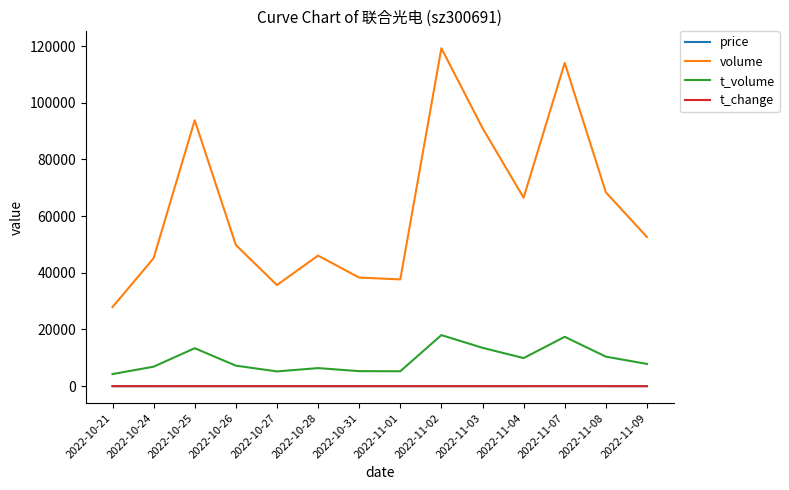

True or false: t_volume and t_change cross at least once.

False